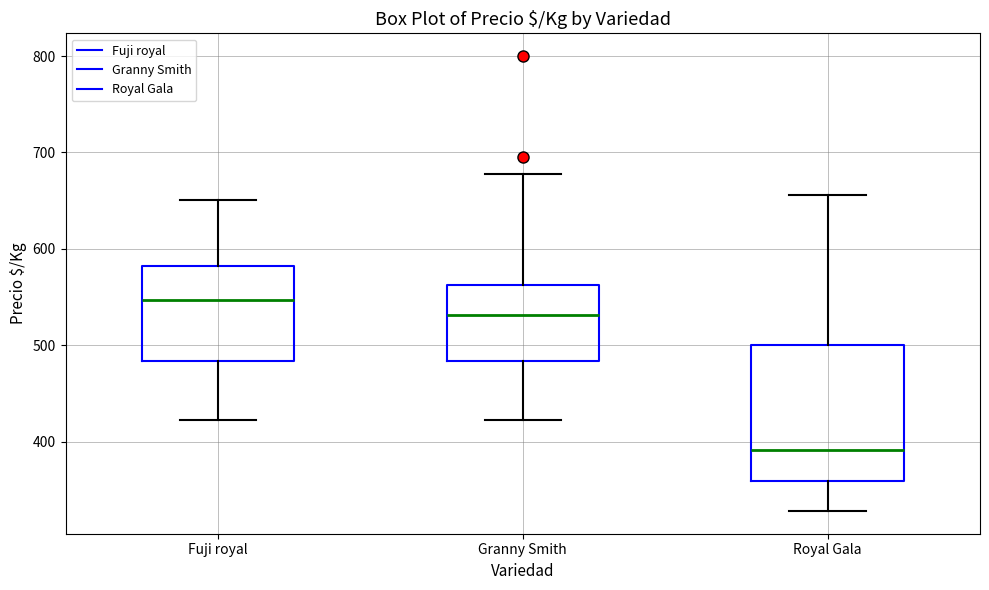

Which box's median line is the lowest?

Royal Gala